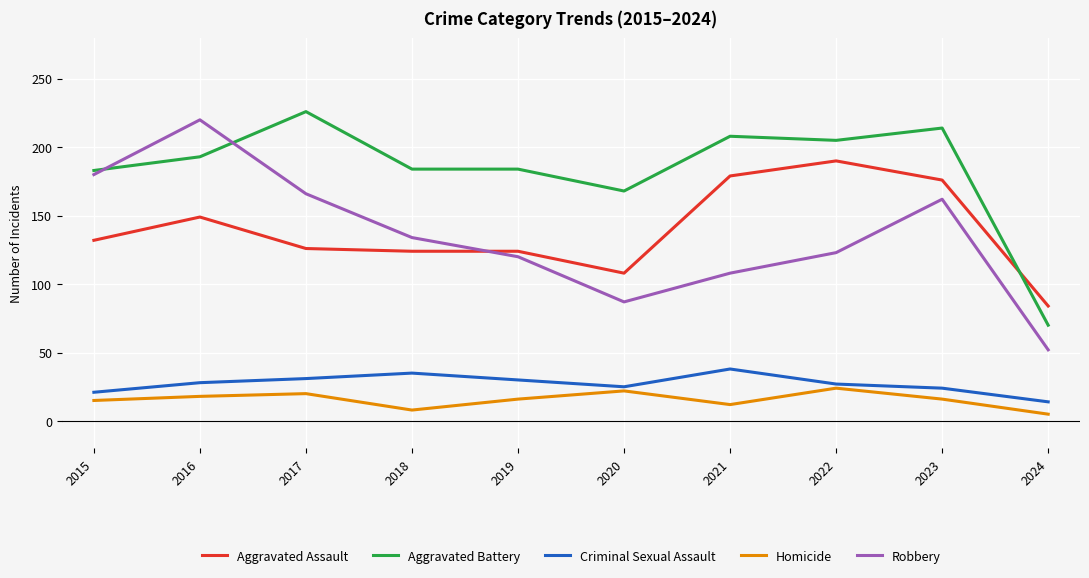

Which series changed the most between 2015 and 2024?

Robbery